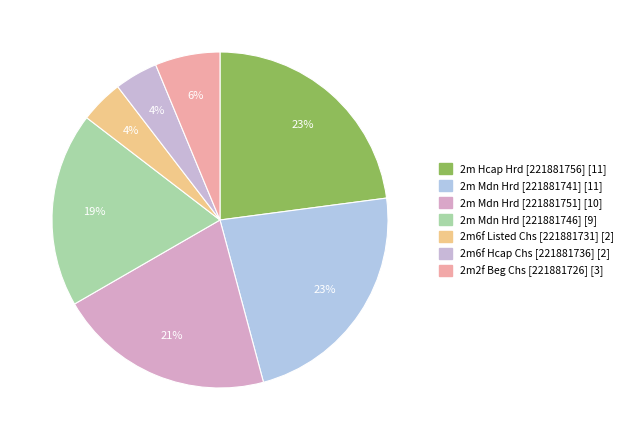

How many segments does this pie chart have?

7